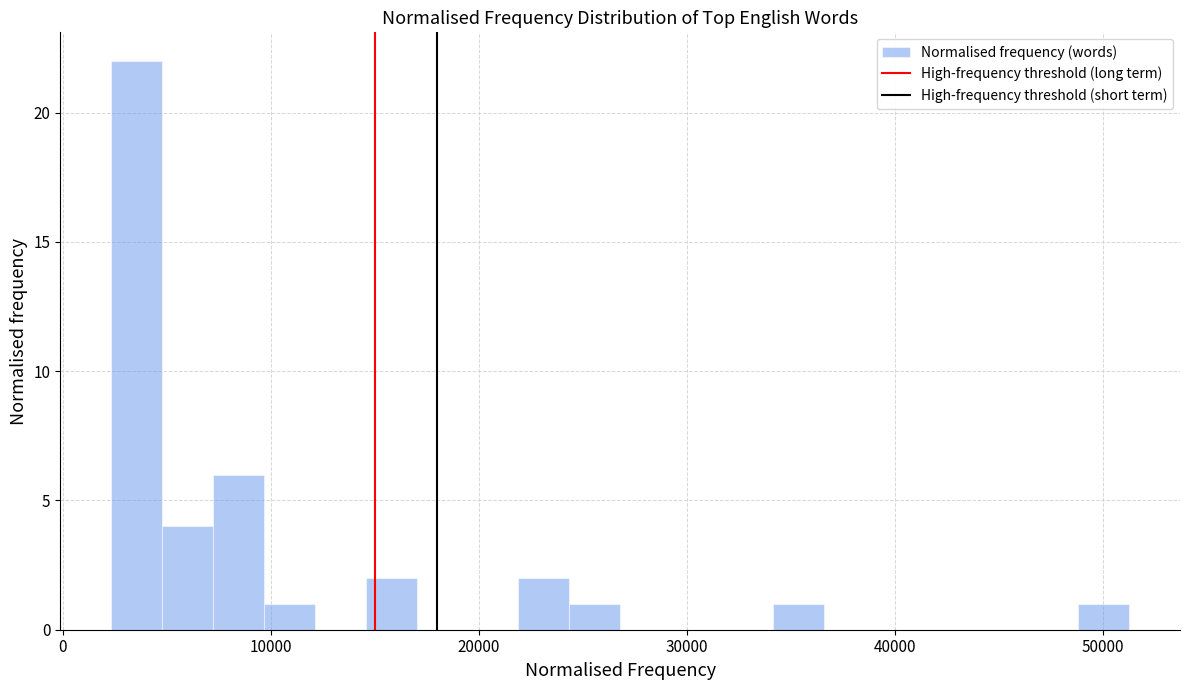

Around what value on the x-axis is the tallest bar? Give the approximate position of its centre, as read against the axis.

4000